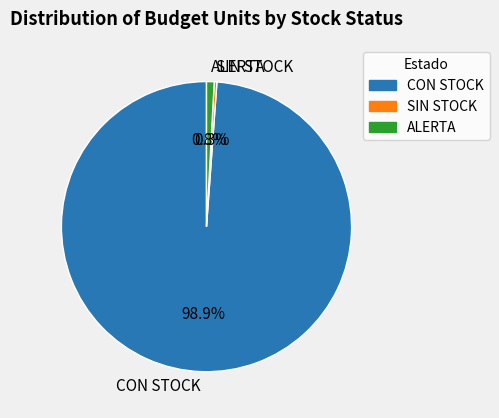

What percentage do SIN STOCK and ALERTA together represent?

1.1%